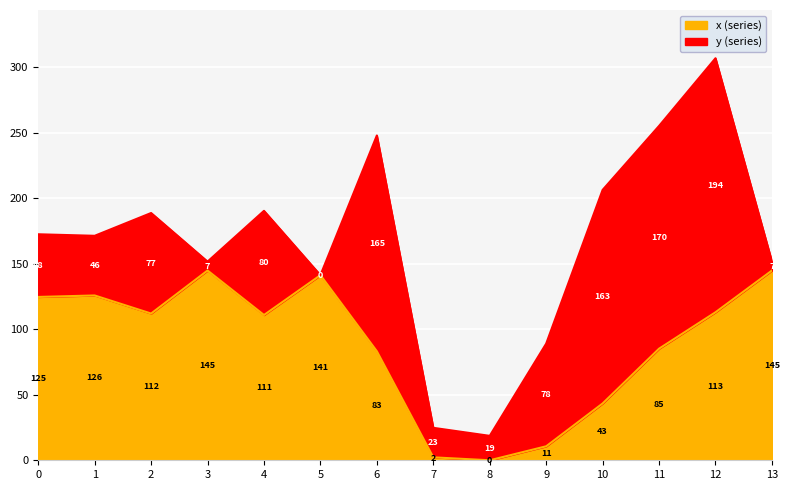

What is the sum of the values at 4 and 0?

235.6